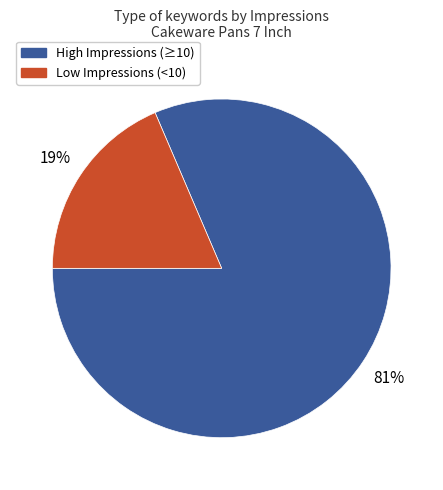

Is there any slice that represents more than half of the pie?

Yes